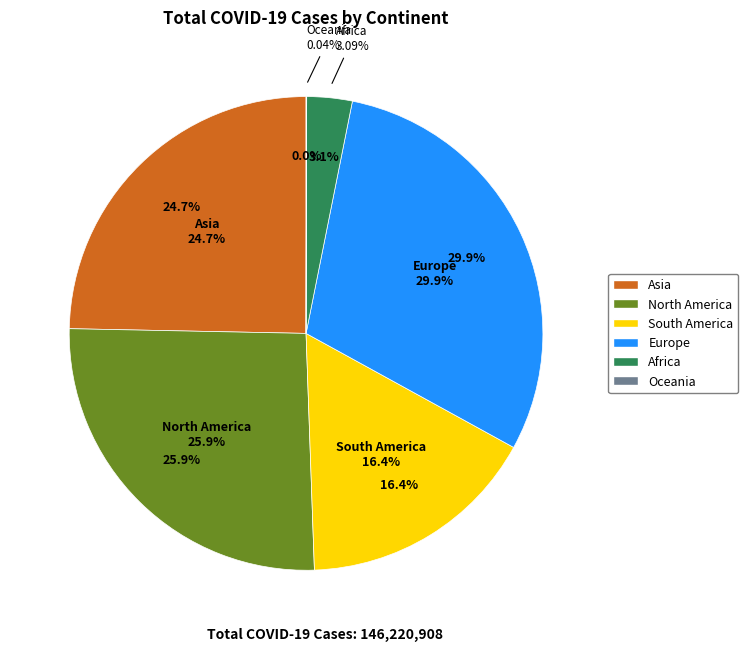

Which category has the smallest portion of the pie?

Oceania